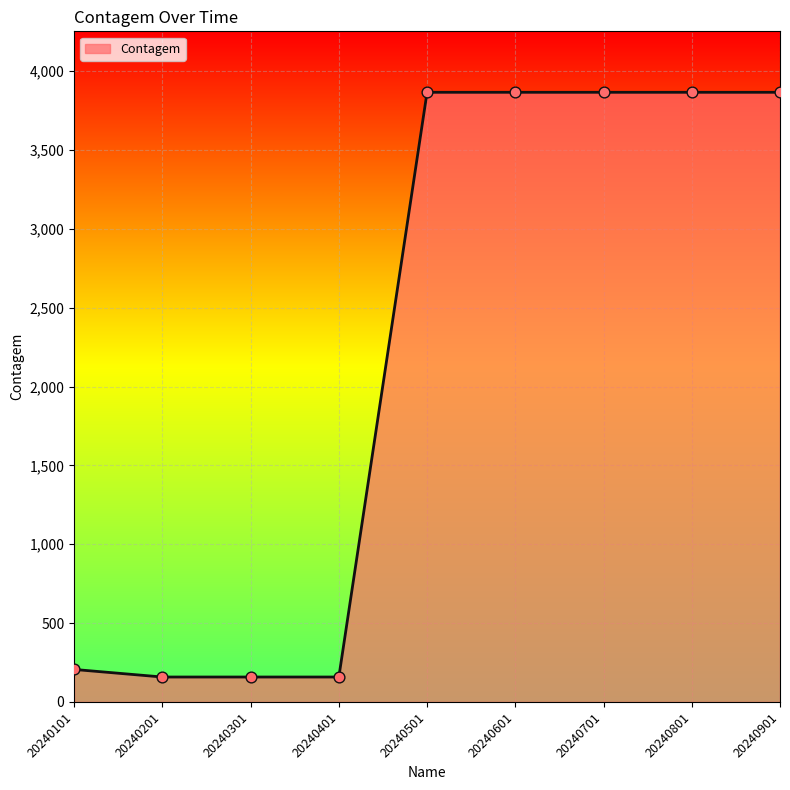

Between 20240301 and 20240701, which is larger?

20240701